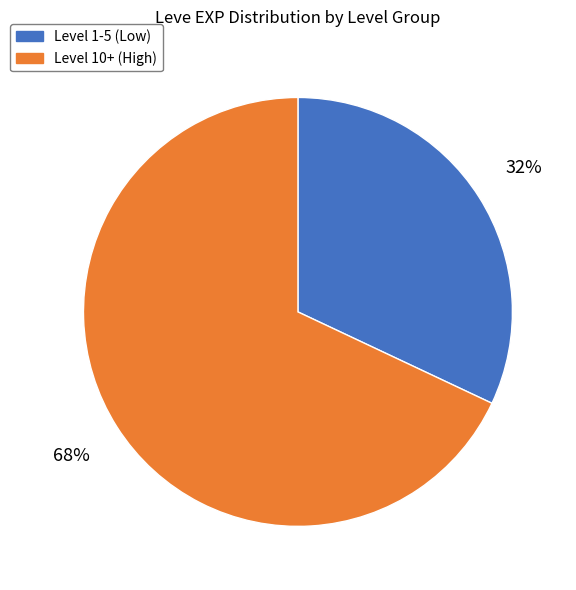

True or false: Level 1-5 (Low) accounts for 32% of the total.

True